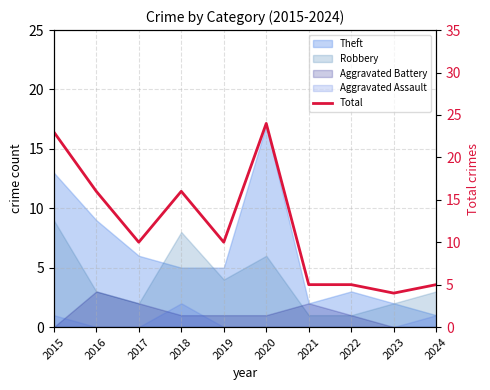

Reading right to left, list all the values displayed in this chart.

2024=5	2023=4	2022=5	2021=5	2020=24	2019=10	2018=16	2017=10	2016=16	2015=23